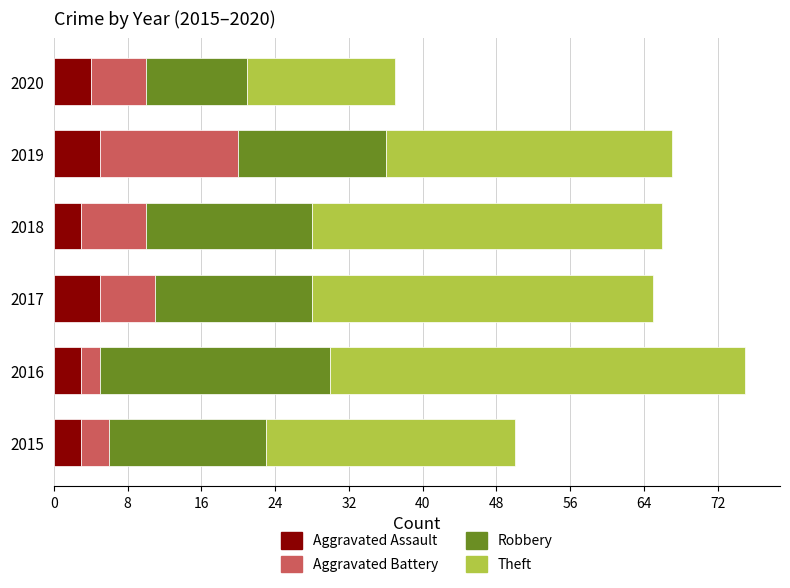

What is the sum of all Aggravated Assault values?

23